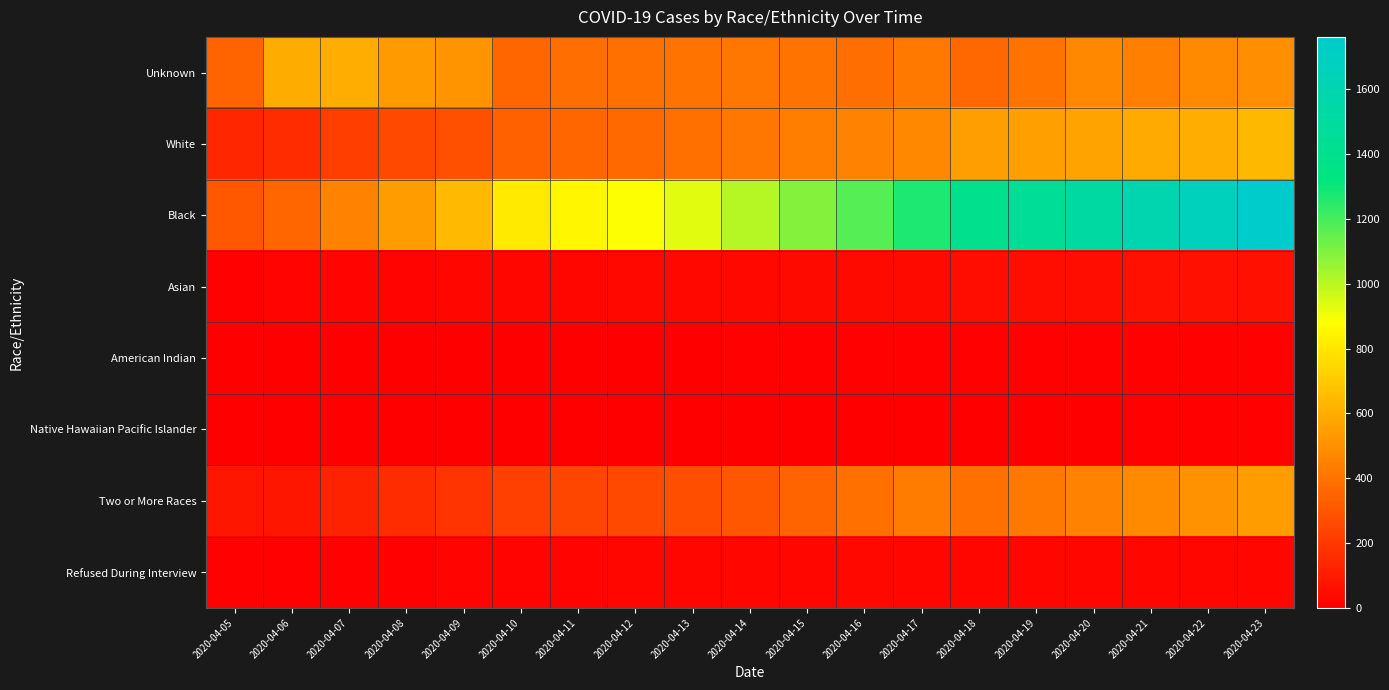

Reading left to right, what are all the values shown in this chart?

Unknown: 2020-04-05=349	2020-04-06=596	2020-04-07=604	2020-04-08=536	2020-04-09=516	2020-04-10=355	2020-04-11=379	2020-04-12=391	2020-04-13=400	2020-04-14=410	2020-04-15=404	2020-04-16=383	2020-04-17=413	2020-04-18=358	2020-04-19=406	2020-04-20=470	2020-04-21=443	2020-04-22=479	2020-04-23=490
White: 2020-04-05=135	2020-04-06=154	2020-04-07=218	2020-04-08=253	2020-04-09=281	2020-04-10=339	2020-04-11=354	2020-04-12=365	2020-04-13=388	2020-04-14=411	2020-04-15=439	2020-04-16=461	2020-04-17=473	2020-04-18=548	2020-04-19=553	2020-04-20=565	2020-04-21=587	2020-04-22=603	2020-04-23=635
Black: 2020-04-05=303	2020-04-06=353	2020-04-07=460	2020-04-08=542	2020-04-09=642	2020-04-10=812	2020-04-11=852	2020-04-12=884	2020-04-13=932	2020-04-14=1009	2020-04-15=1089	2020-04-16=1171	2020-04-17=1271	2020-04-18=1403	2020-04-19=1458	2020-04-20=1517	2020-04-21=1595	2020-04-22=1670	2020-04-23=1762
Asian: 2020-04-05=12	2020-04-06=14	2020-04-07=18	2020-04-08=20	2020-04-09=21	2020-04-10=24	2020-04-11=26	2020-04-12=29	2020-04-13=30	2020-04-14=31	2020-04-15=35	2020-04-16=36	2020-04-17=38	2020-04-18=51	2020-04-19=52	2020-04-20=54	2020-04-21=57	2020-04-22=58	2020-04-23=60
American Indian: 2020-04-05=1	2020-04-06=4	2020-04-07=5	2020-04-08=6	2020-04-09=6	2020-04-10=6	2020-04-11=6	2020-04-12=6	2020-04-13=6	2020-04-14=7	2020-04-15=7	2020-04-16=7	2020-04-17=8	2020-04-18=12	2020-04-19=12	2020-04-20=12	2020-04-21=11	2020-04-22=12	2020-04-23=12
Native Hawaiian Pacific Islander: 2020-04-05=0	2020-04-06=0	2020-04-07=1	2020-04-08=1	2020-04-09=1	2020-04-10=1	2020-04-11=1	2020-04-12=1	2020-04-13=1	2020-04-14=2	2020-04-15=4	2020-04-16=4	2020-04-17=5	2020-04-18=6	2020-04-19=6	2020-04-20=6	2020-04-21=7	2020-04-22=7	2020-04-23=7
Two or More Races: 2020-04-05=78	2020-04-06=80	2020-04-07=123	2020-04-08=153	2020-04-09=179	2020-04-10=226	2020-04-11=242	2020-04-12=256	2020-04-13=275	2020-04-14=300	2020-04-15=345	2020-04-16=386	2020-04-17=431	2020-04-18=390	2020-04-19=415	2020-04-20=450	2020-04-21=481	2020-04-22=508	2020-04-23=538
Refused During Interview: 2020-04-05=9	2020-04-06=10	2020-04-07=11	2020-04-08=12	2020-04-09=14	2020-04-10=15	2020-04-11=15	2020-04-12=23	2020-04-13=26	2020-04-14=27	2020-04-15=27	2020-04-16=28	2020-04-17=27	2020-04-18=25	2020-04-19=25	2020-04-20=24	2020-04-21=25	2020-04-22=24	2020-04-23=24